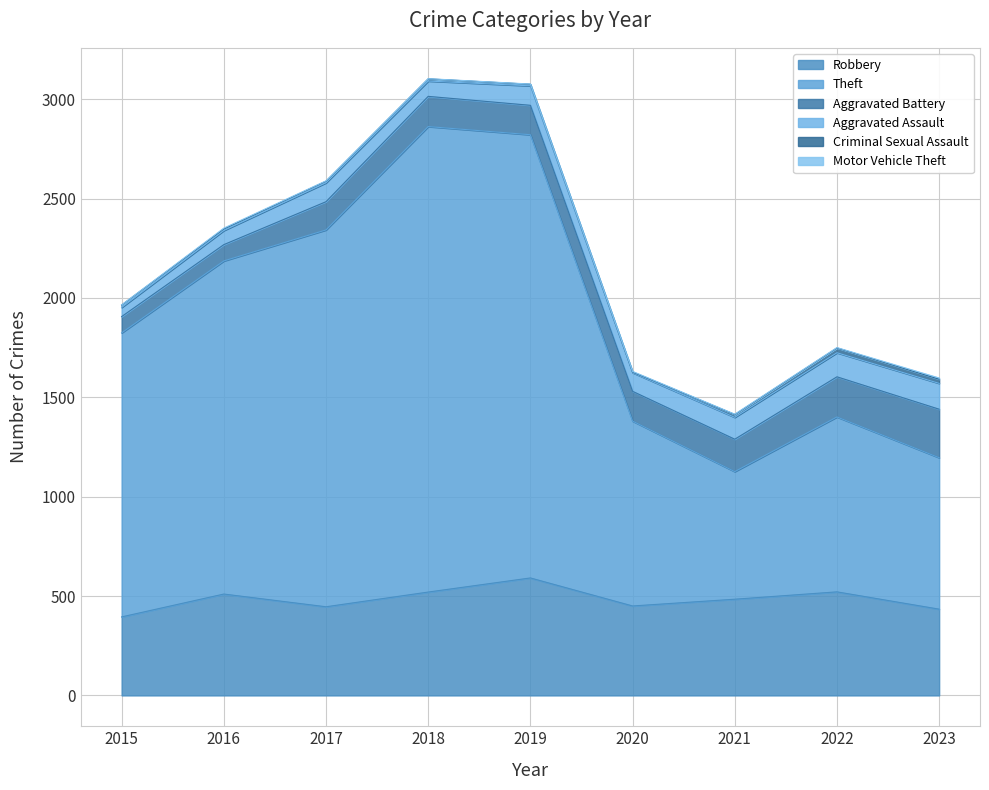

How many categories are shown in the chart?

9